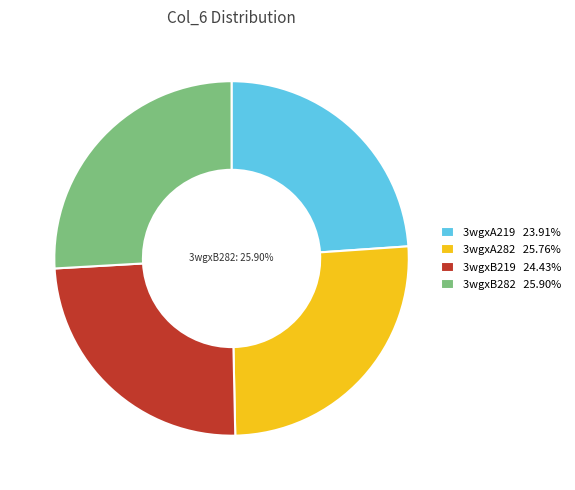

True or false: 3wgxB219 accounts for 24% of the total.

True